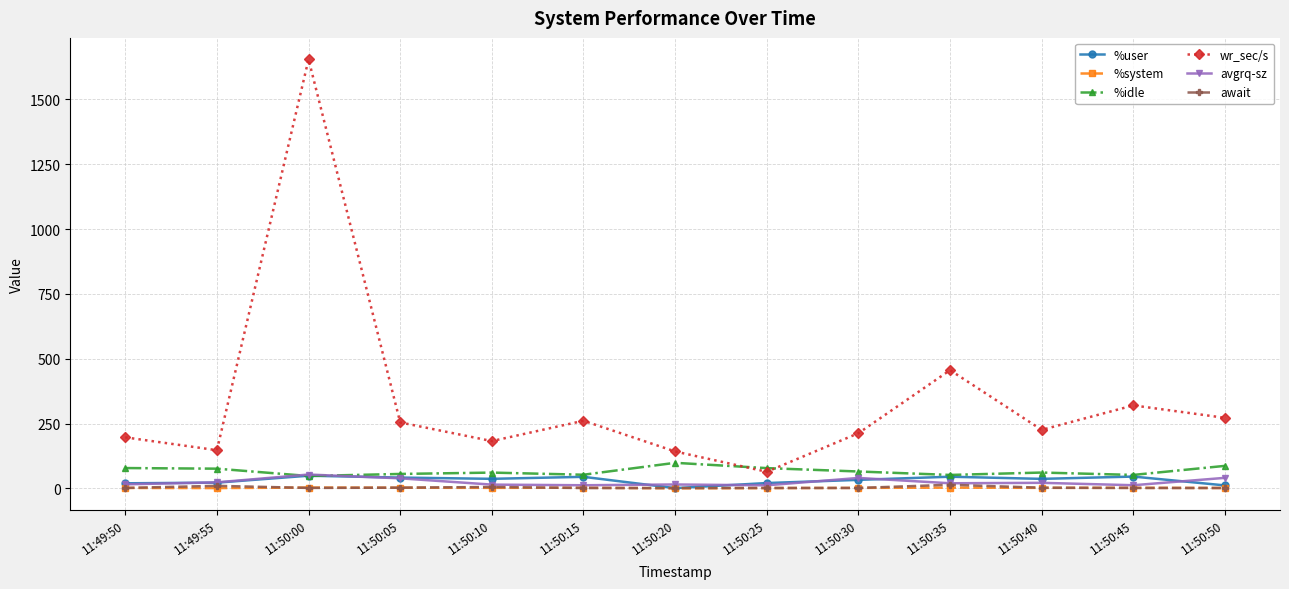

How many lines are shown in the chart?

6